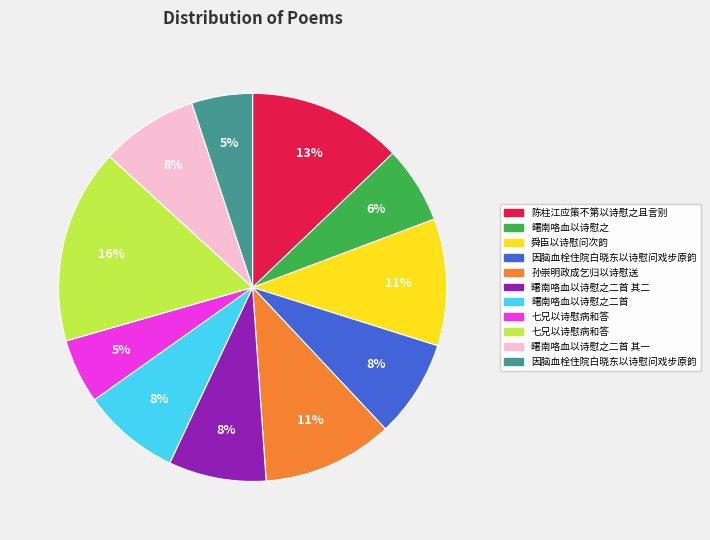

To the nearest percent, what is the average slice percentage?

9%